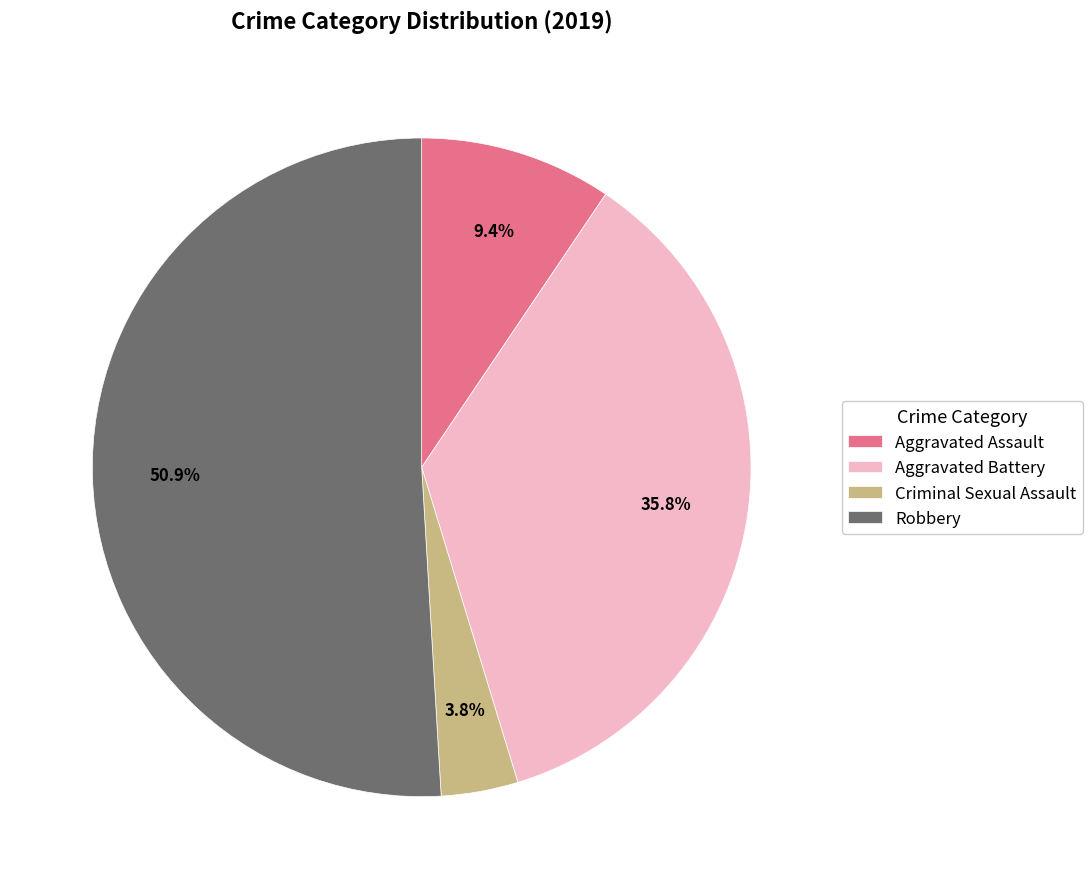

To the nearest percent, what percentage of the pie is Aggravated Assault?

9%